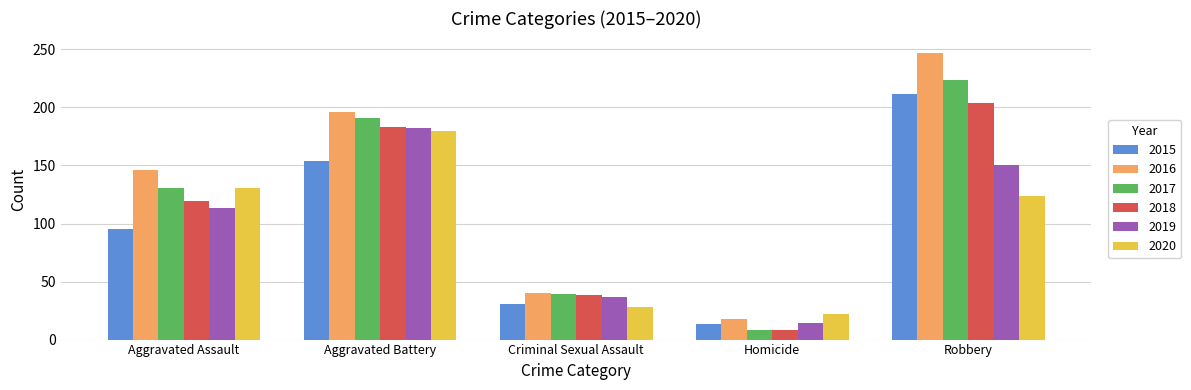

Count the number of data series in this chart.

6